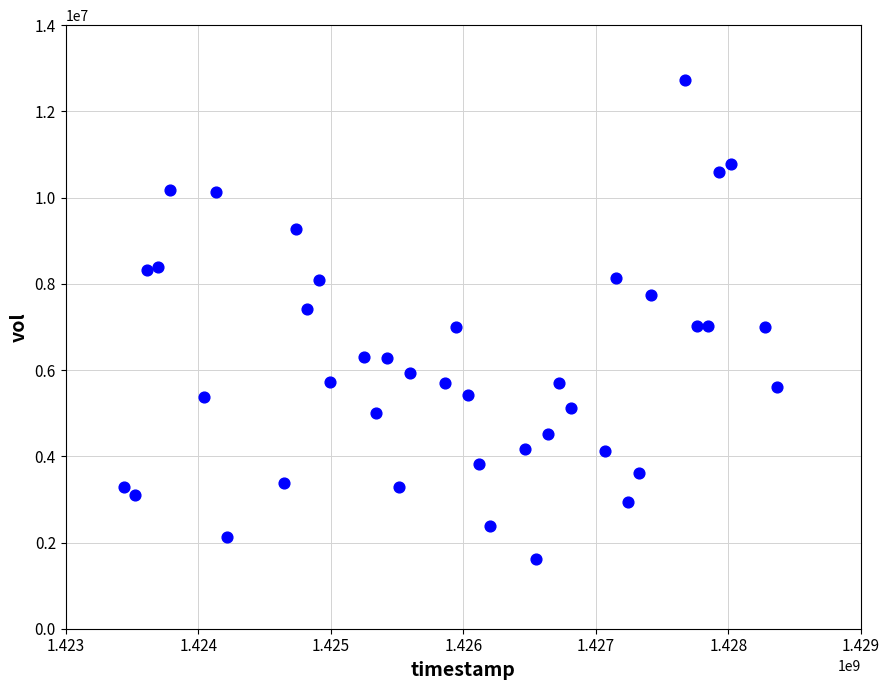

What is the range of Y values (max minus min)?

11109300